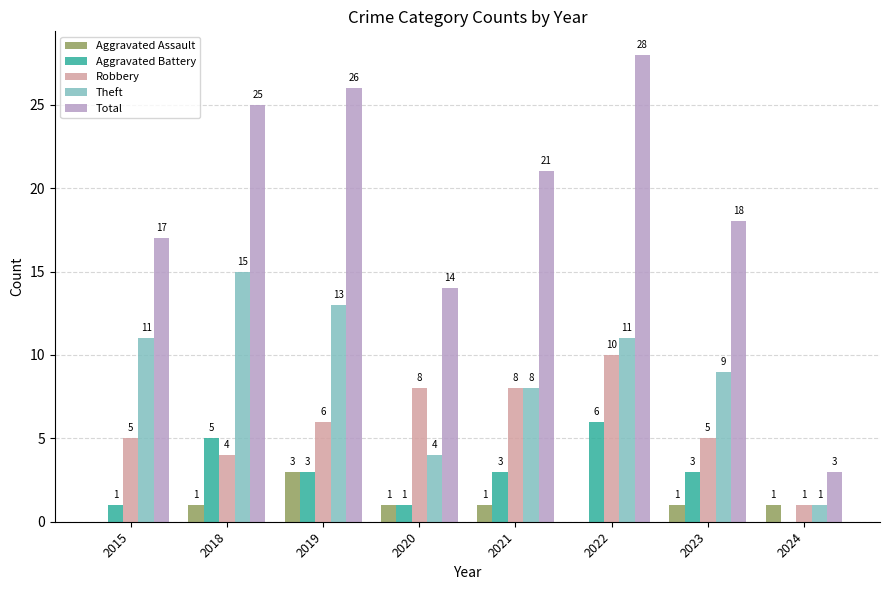

What is the total value across all series at 2015?

34